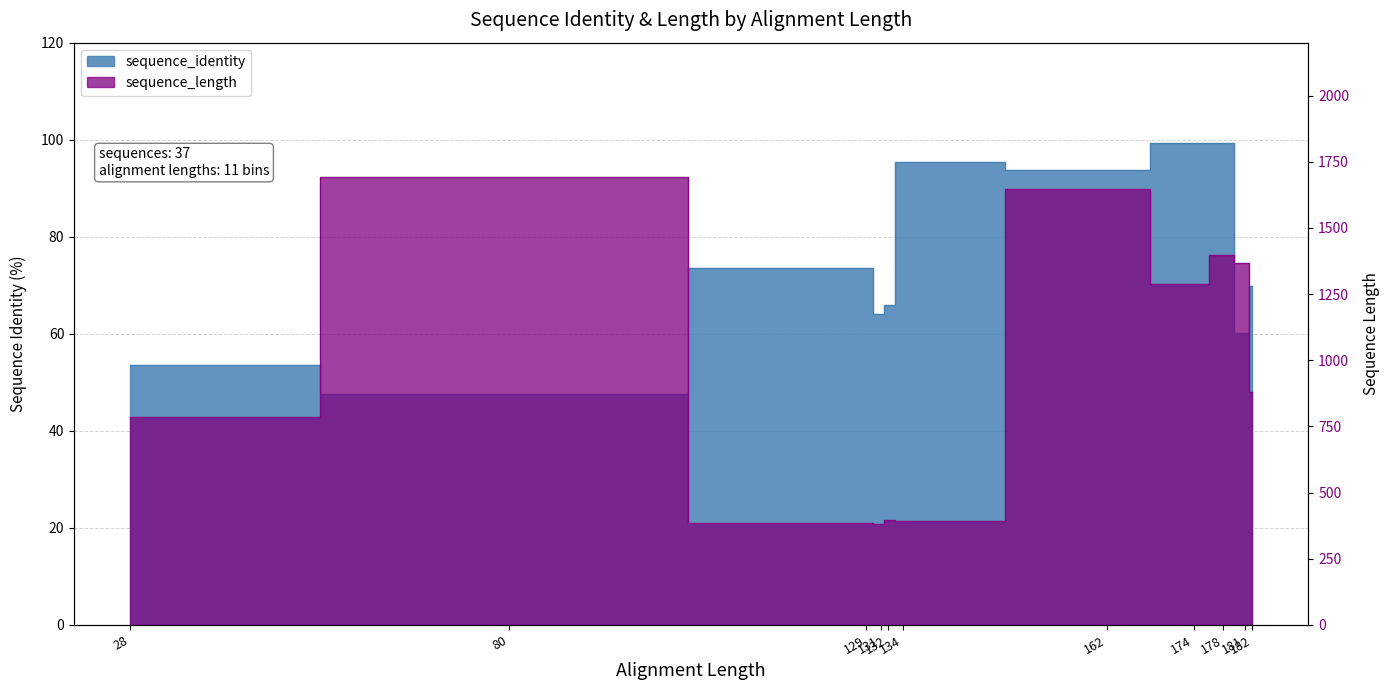

Which series has the largest total across all categories?

sequence_length